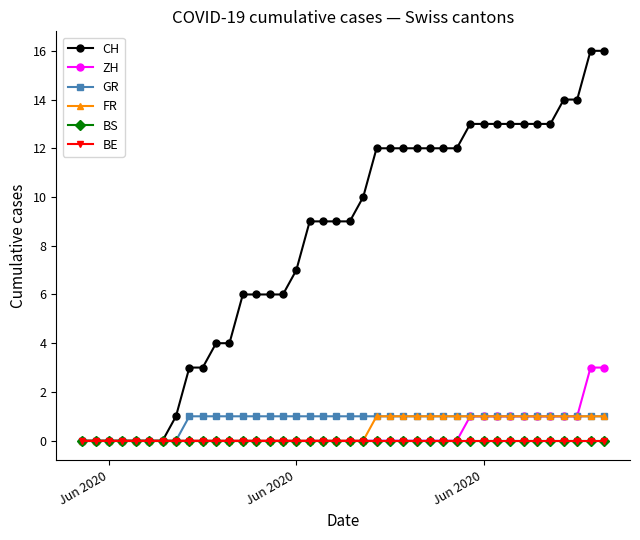

How many lines are shown in the chart?

6